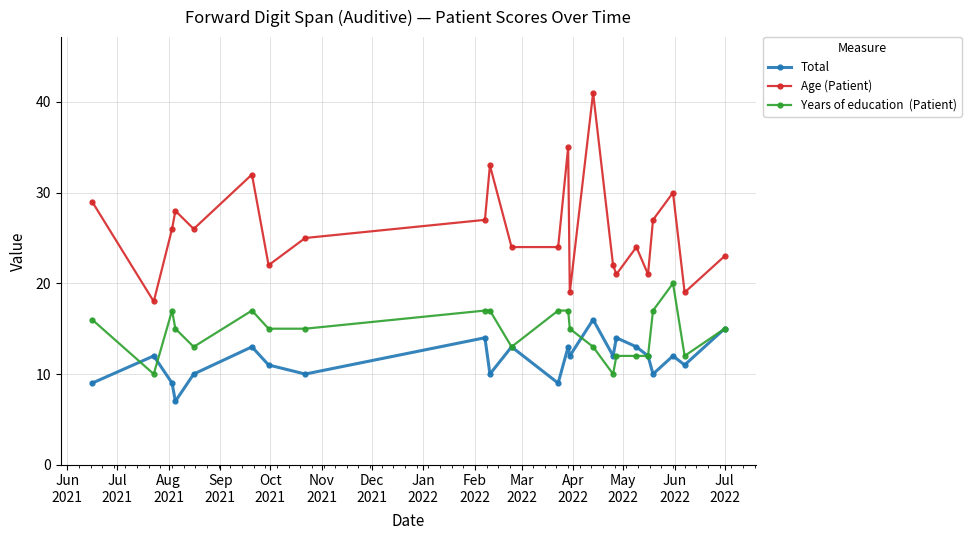

Count the number of categories in the chart.

23